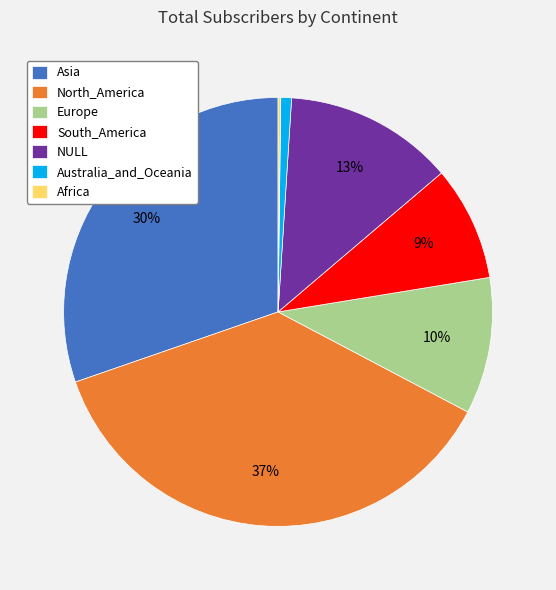

The NULL slice represents 1% of the pie. True or false?

False